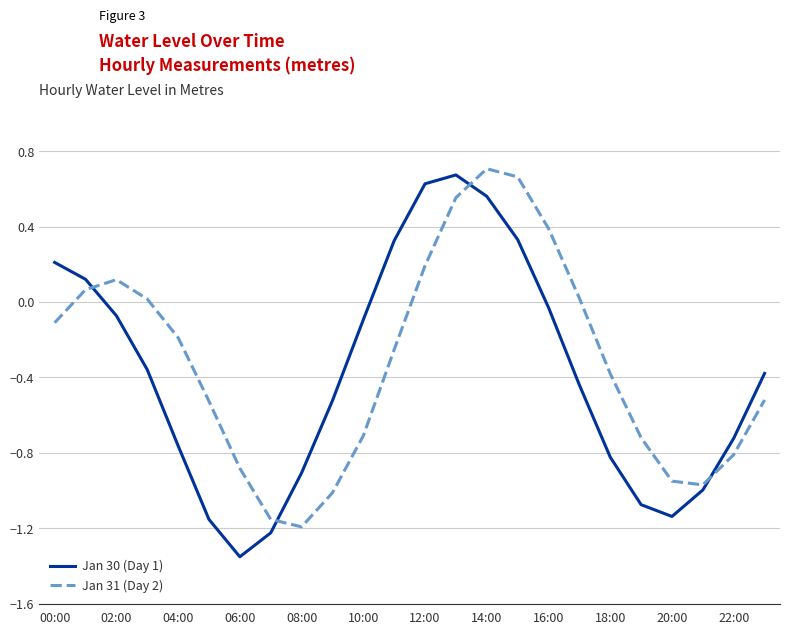

How many intersections are there between Jan 31 (Day 2) and Jan 30 (Day 1)?

4